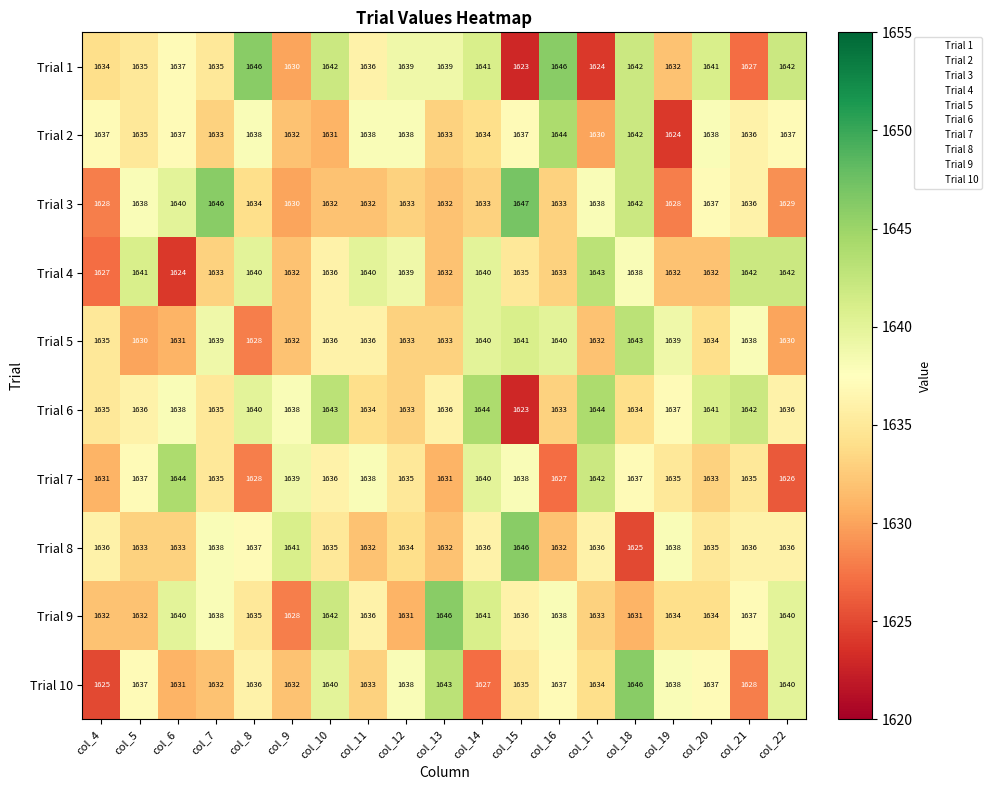

What is the maximum value shown in the chart?

1647